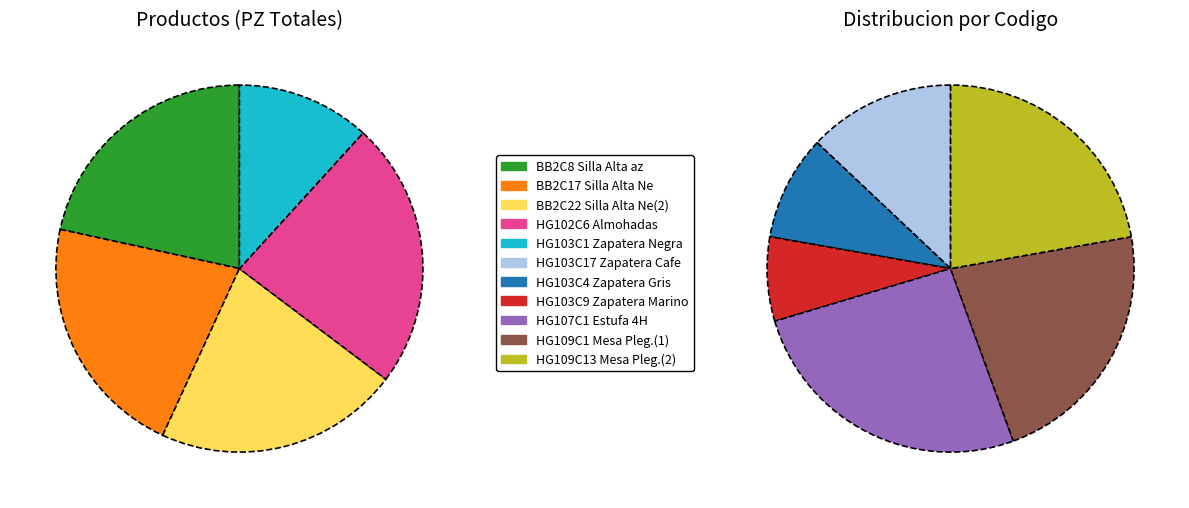

Between HG103C17 and BB2C17, which is larger?

BB2C17